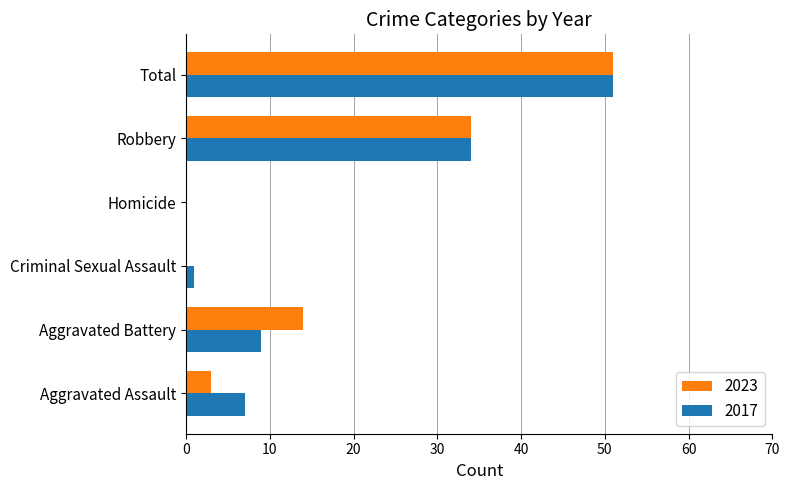

At which category is the sum across all series the highest?

Total